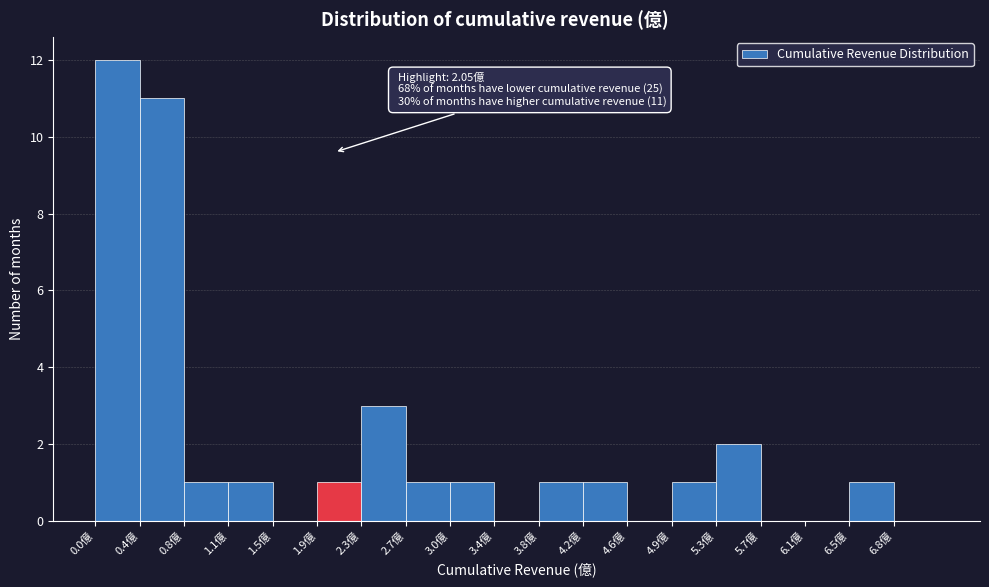

Which range on the x-axis has the tallest bar?

0.00 to 0.38